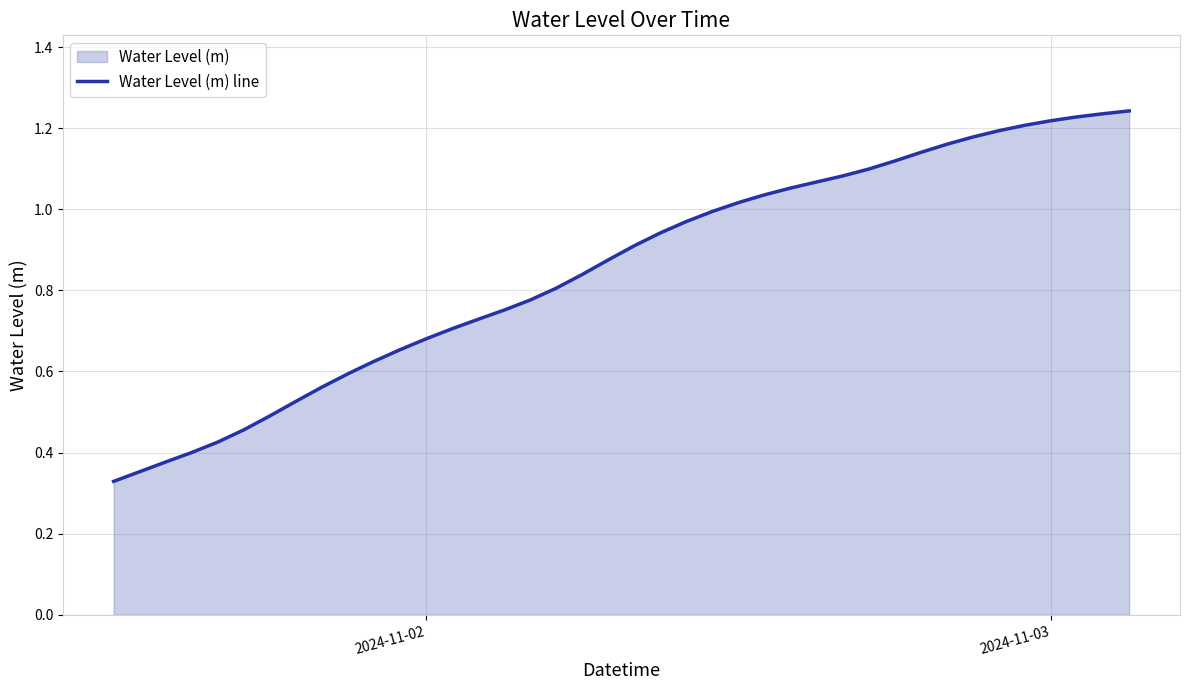

Count the number of categories in the chart.

40